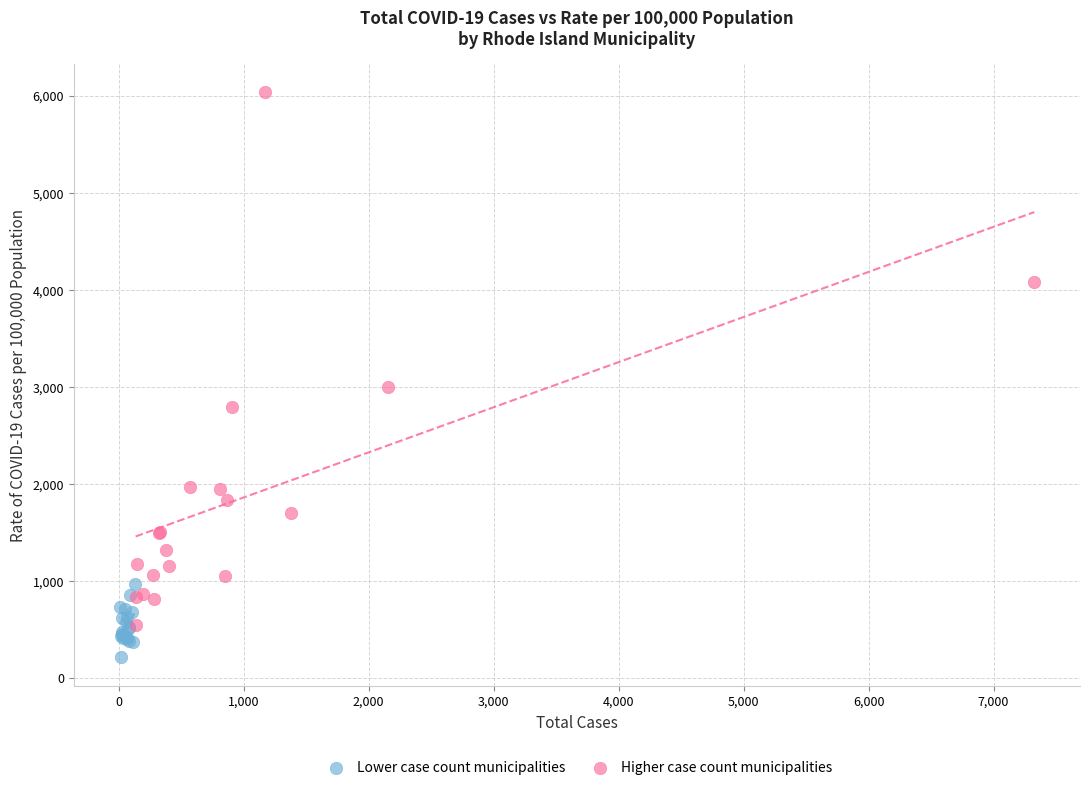

Which series contains the highest Y value?

Higher case count municipalities